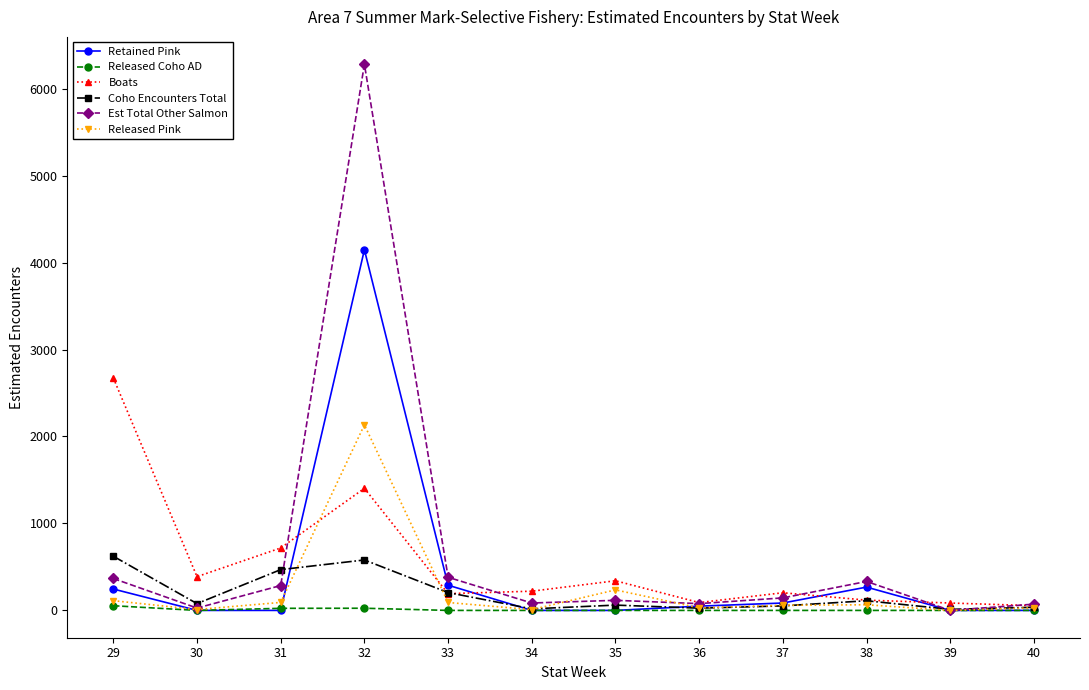

True or false: Est Total Other Salmon has more than 0 interior local peaks.

True